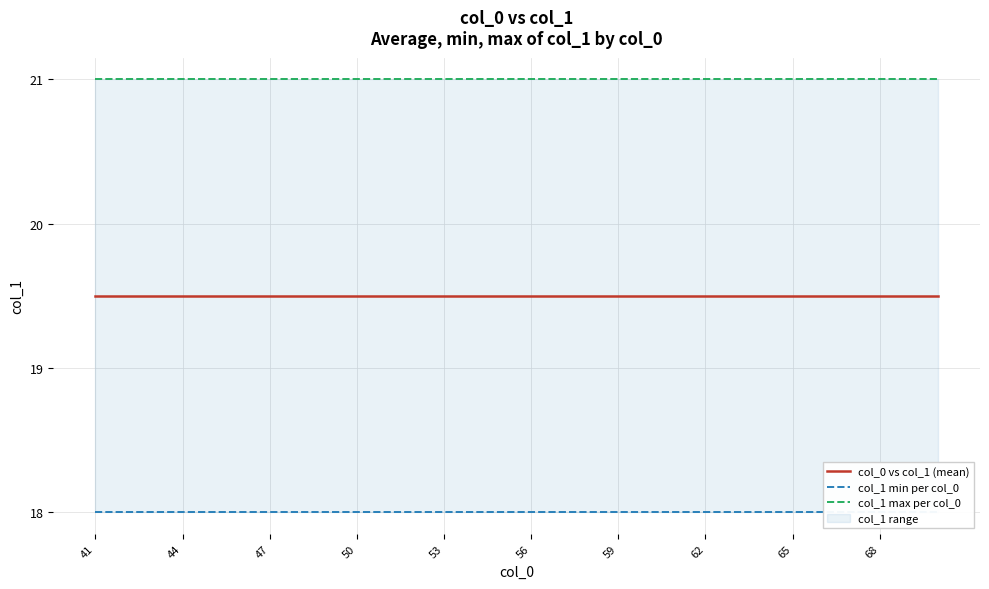

What is the value of the col_0 vs col_1 (mean) point at the 16th from the left?

19.5